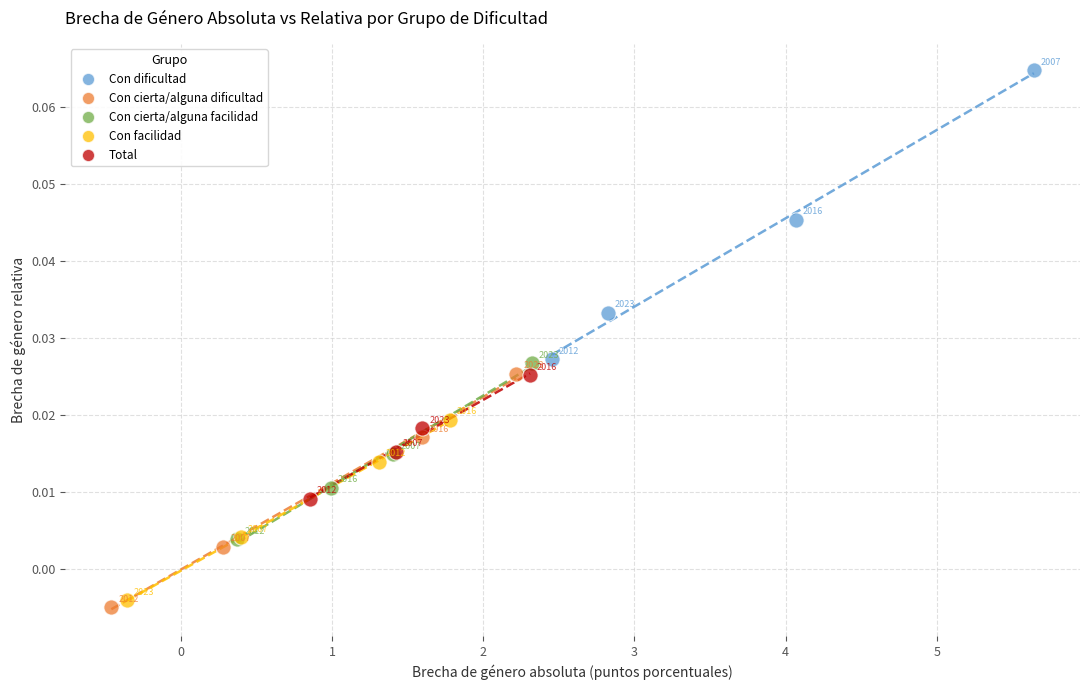

What are all the series names shown in the legend?

Con dificultad, Con cierta/alguna dificultad, Con cierta/alguna facilidad, Con facilidad, Total